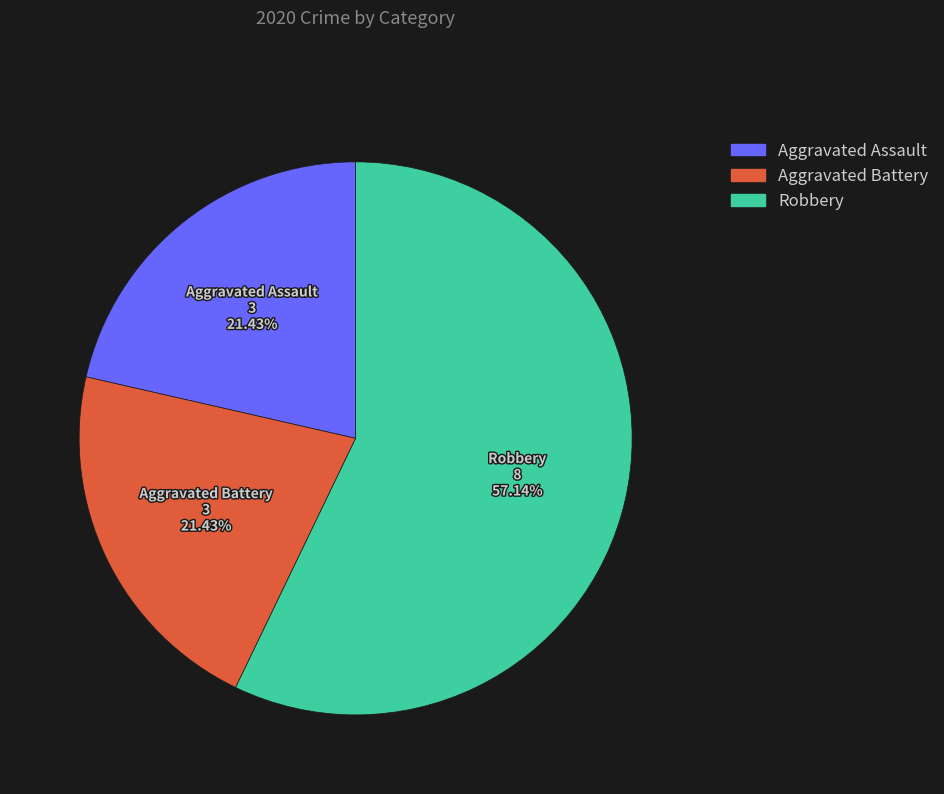

How many segments does this pie chart have?

3